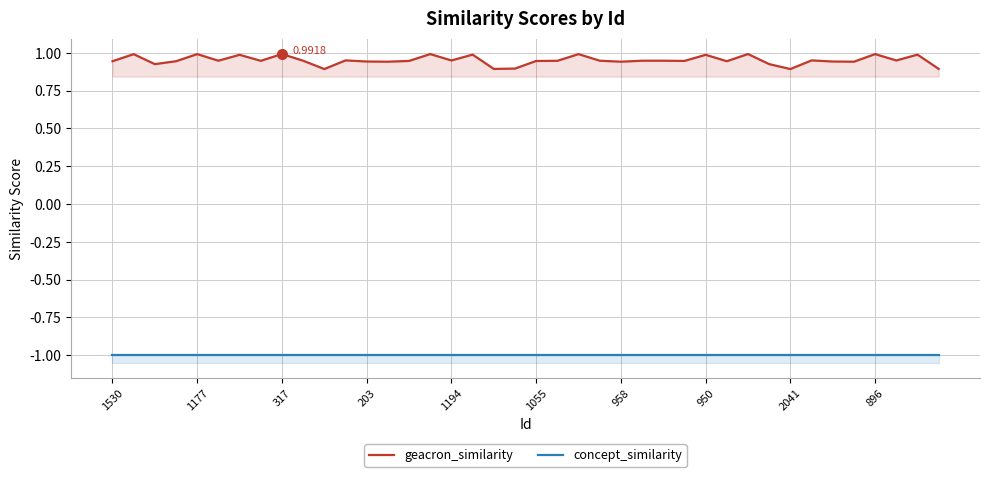

Rank the series by their average value, from highest to lowest.

geacron_similarity, concept_similarity